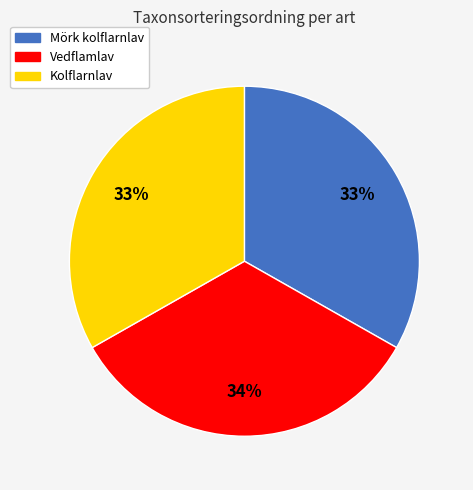

True or false: Mörk kolflarnlav accounts for 33% of the total.

True